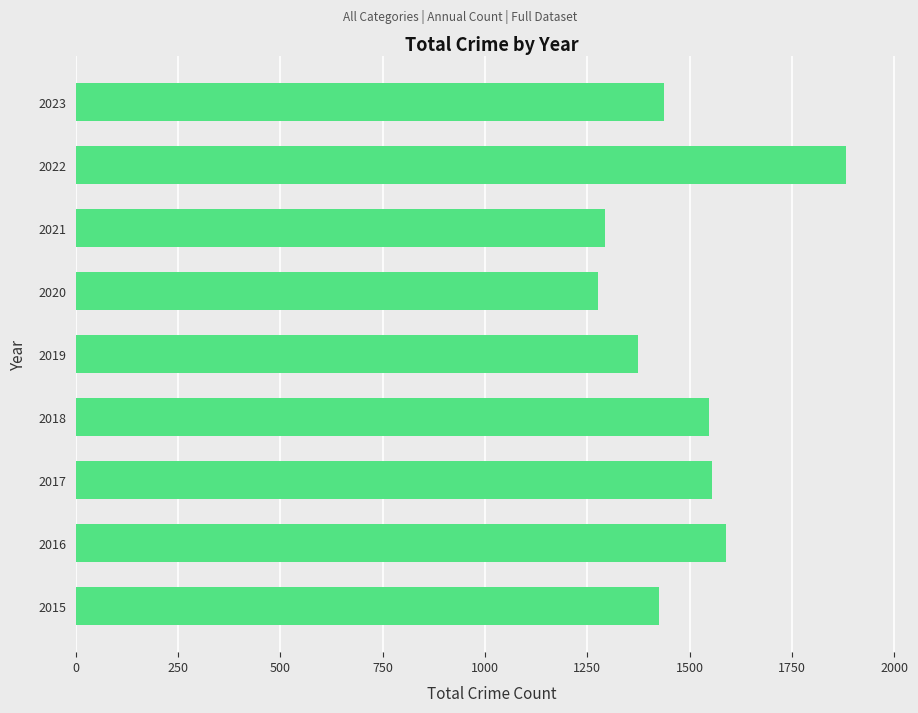

Which category has the lowest value across all series?

2020